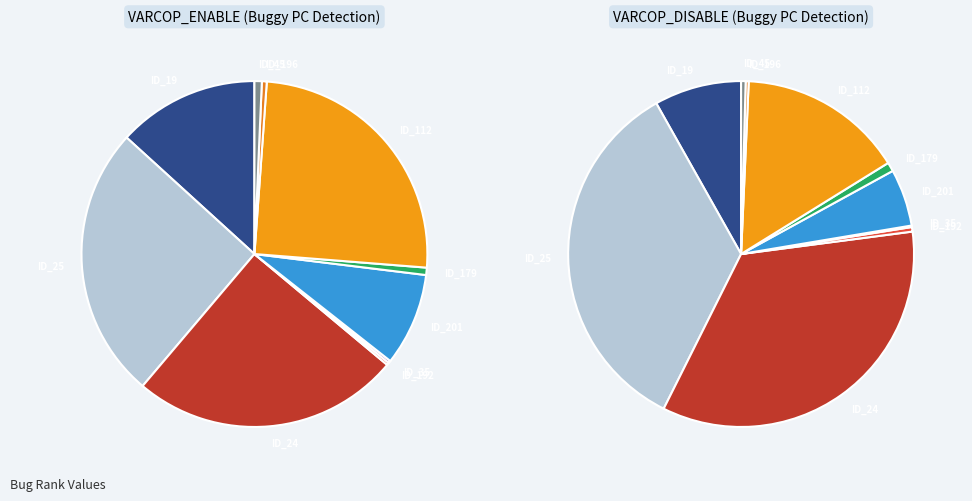

Combined, what portion of the pie is ID_112 and ID_35?

25.3%